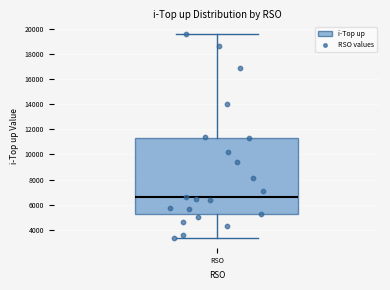

Where is the upper edge of the box for RSO on the y-axis? The values are not printed on the chart, so give them approximately, as read against the axis.

11200